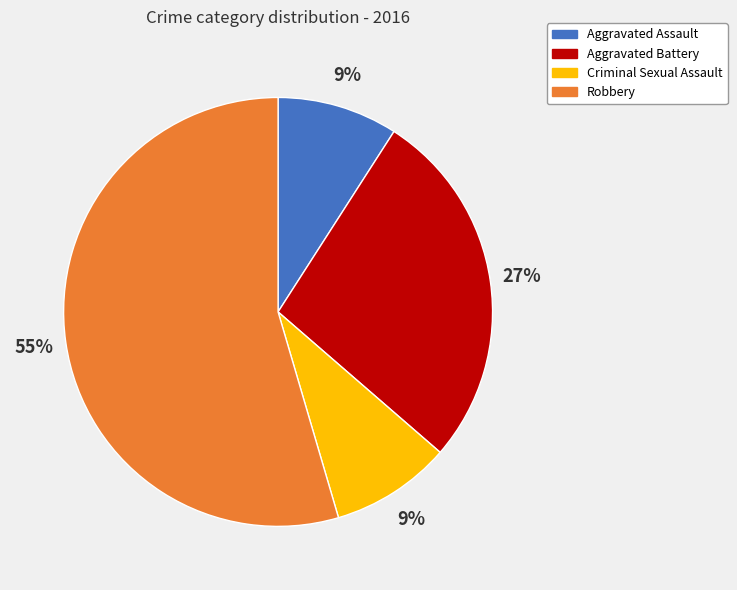

Approximately how many times larger is the value at Aggravated Battery compared to Criminal Sexual Assault?

3.0